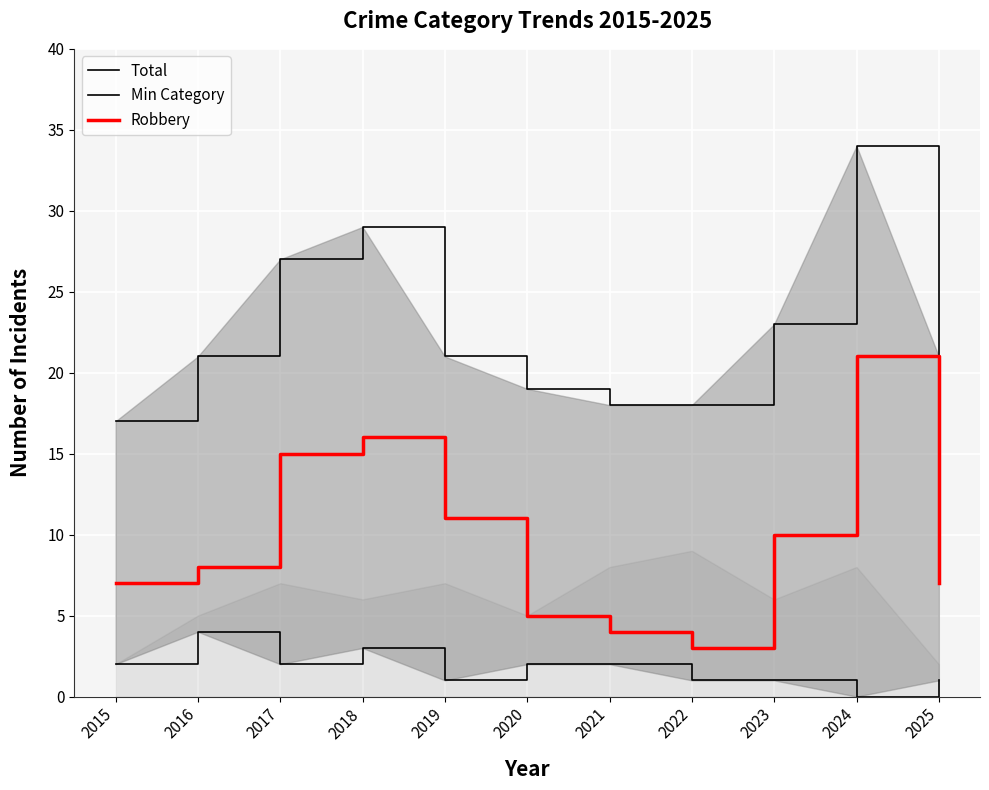

How many categories are shown in the chart?

11